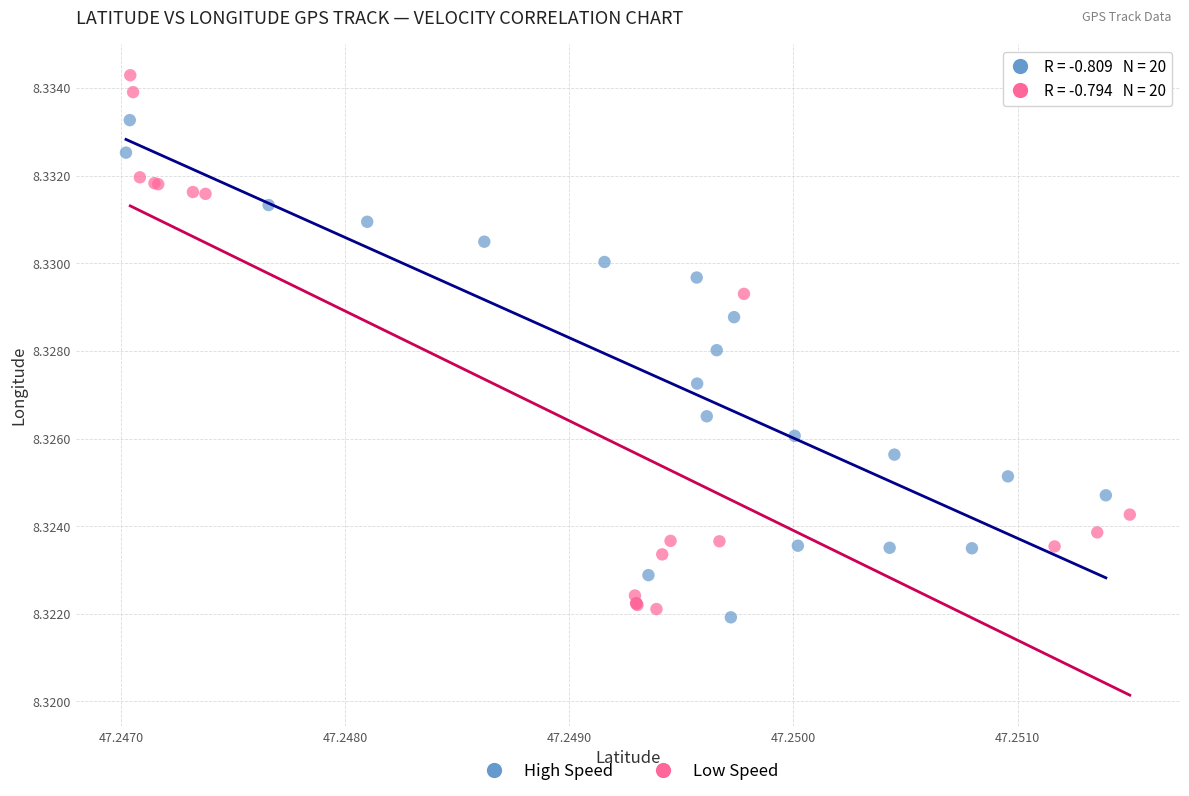

Which series has the widest spread of Y values?

Low Speed